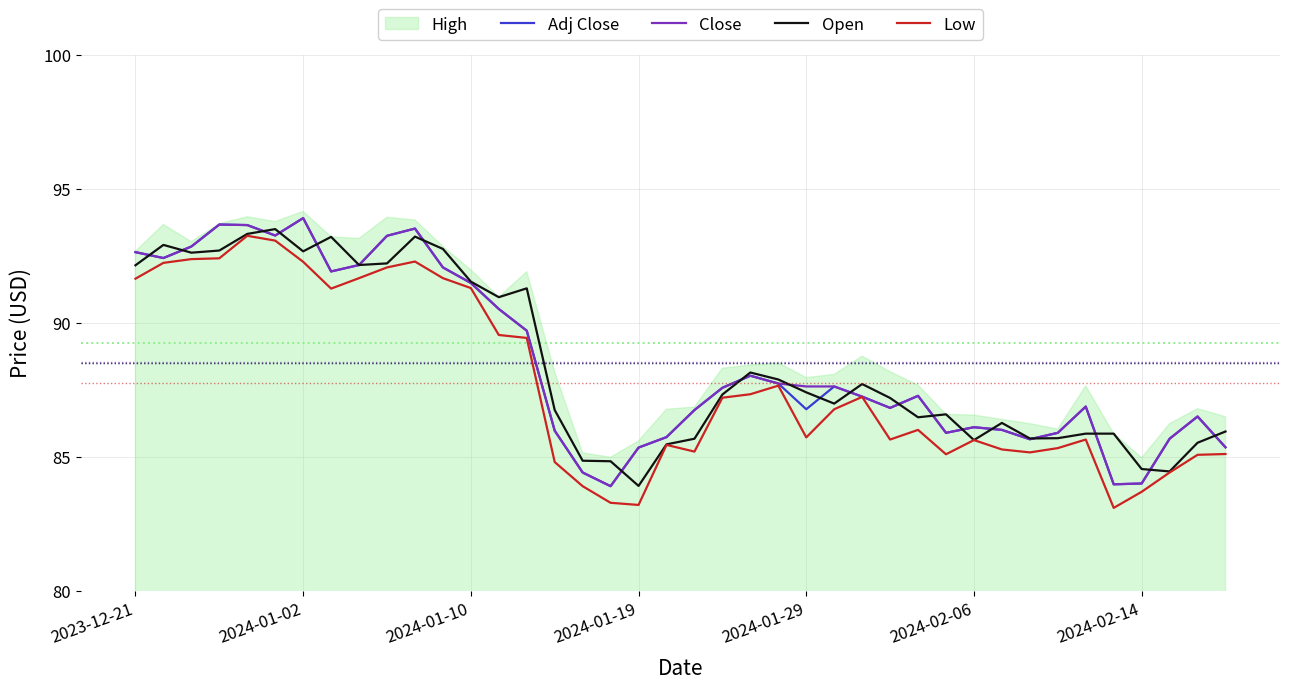

What is the total value across all series at 32?

342.1